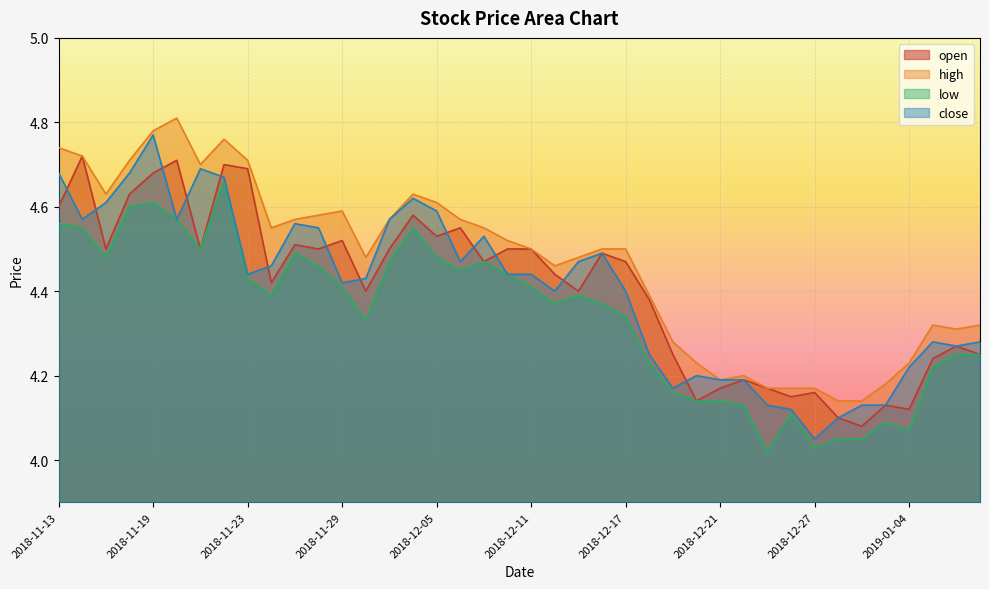

How many lines are shown in the chart?

4